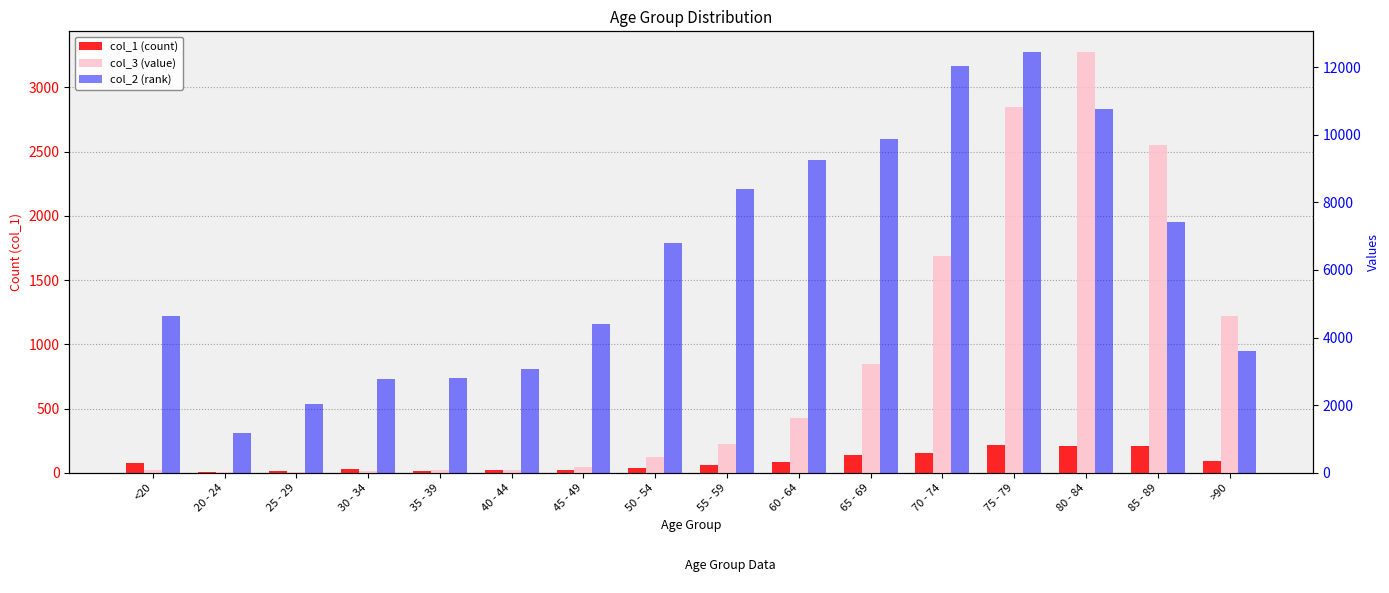

Where is col_2 (rank) nearest to the value 6812?

50 - 54